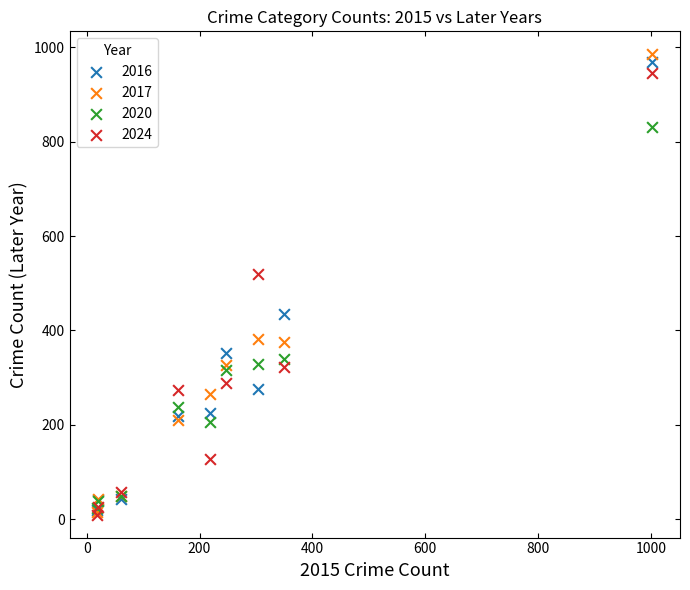

Across all series, what Y value is closest to 497?

520